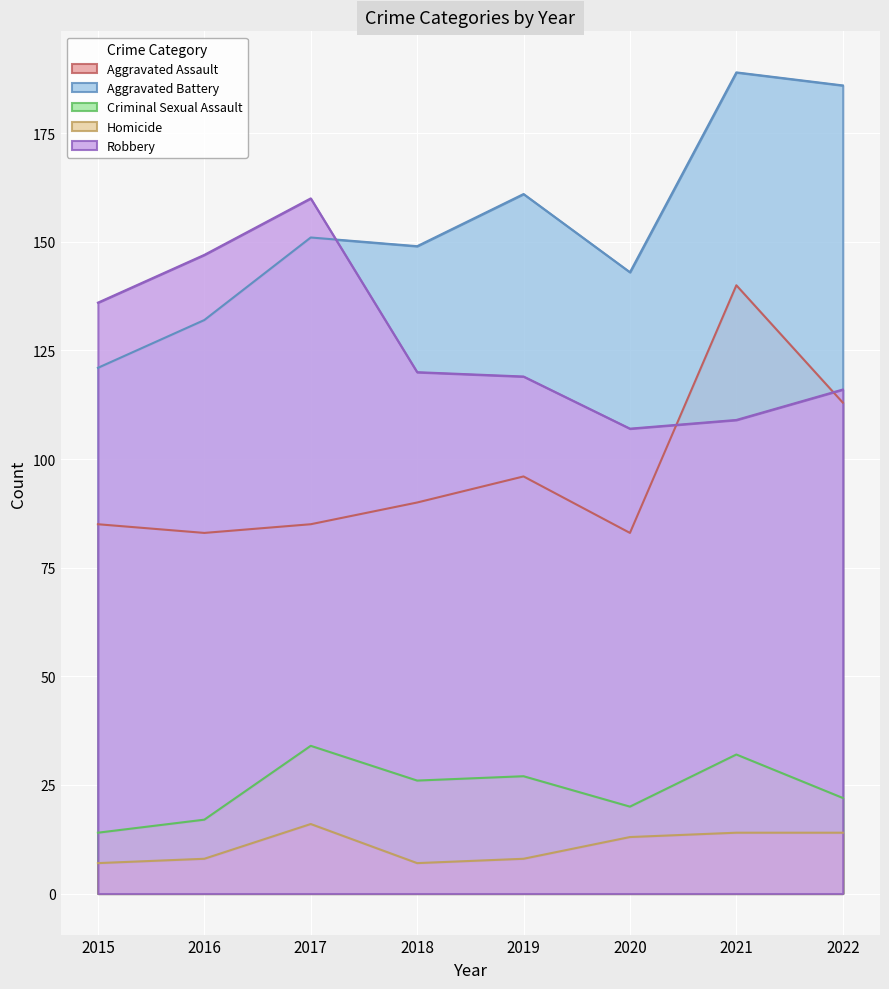

How many series are shown in this chart?

5